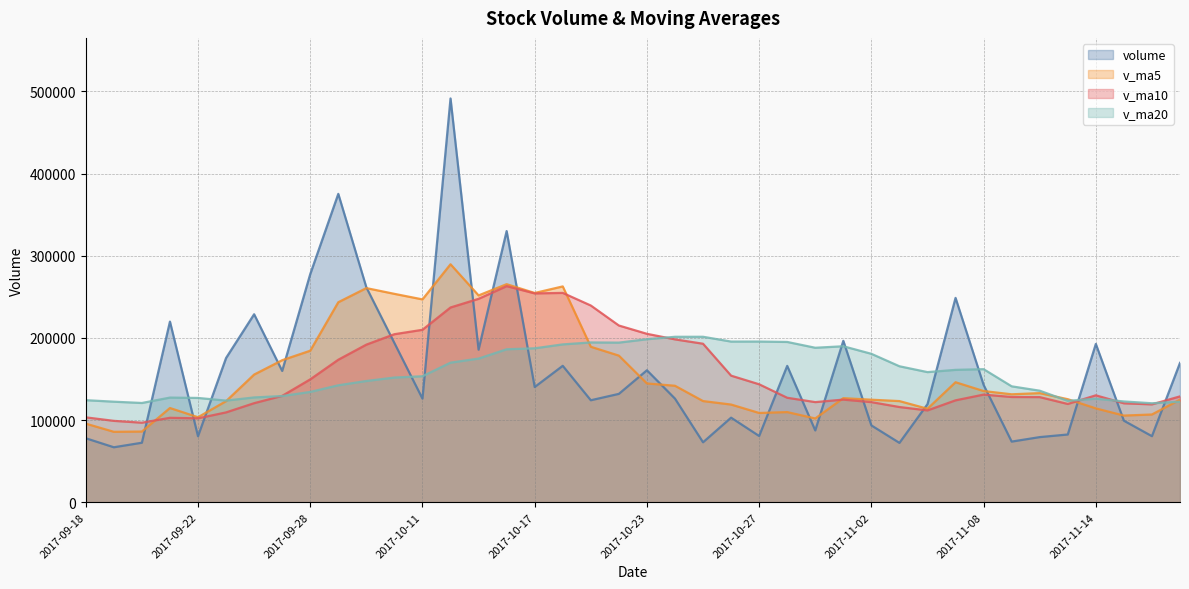

True or false: v_ma5 has a value of 187067.3 at 2017-11-09.

False